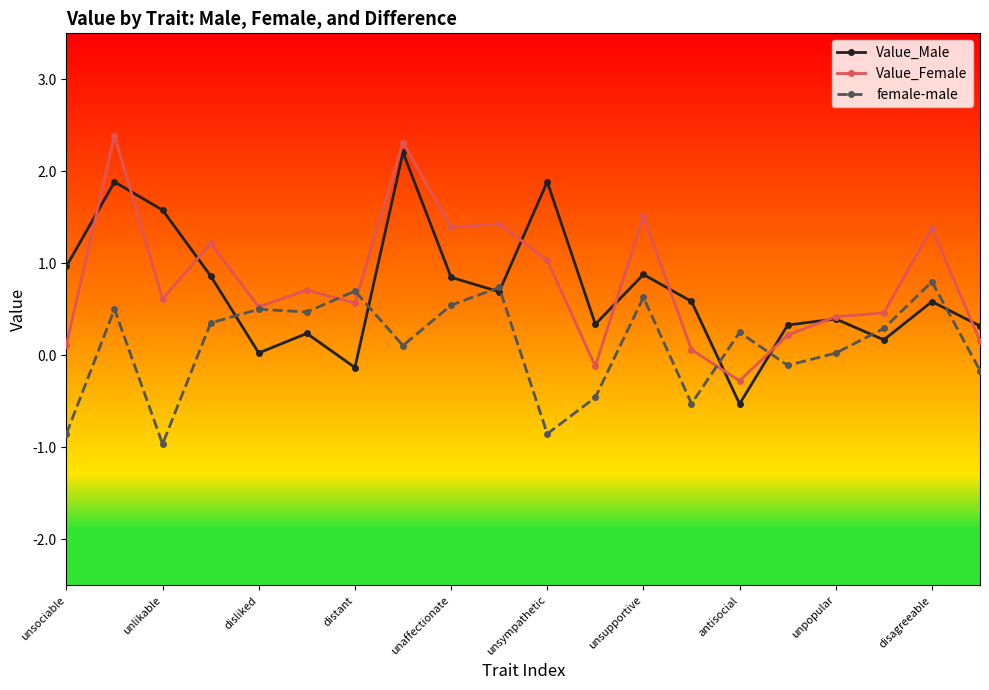

Does the chart have visible grid lines?

No